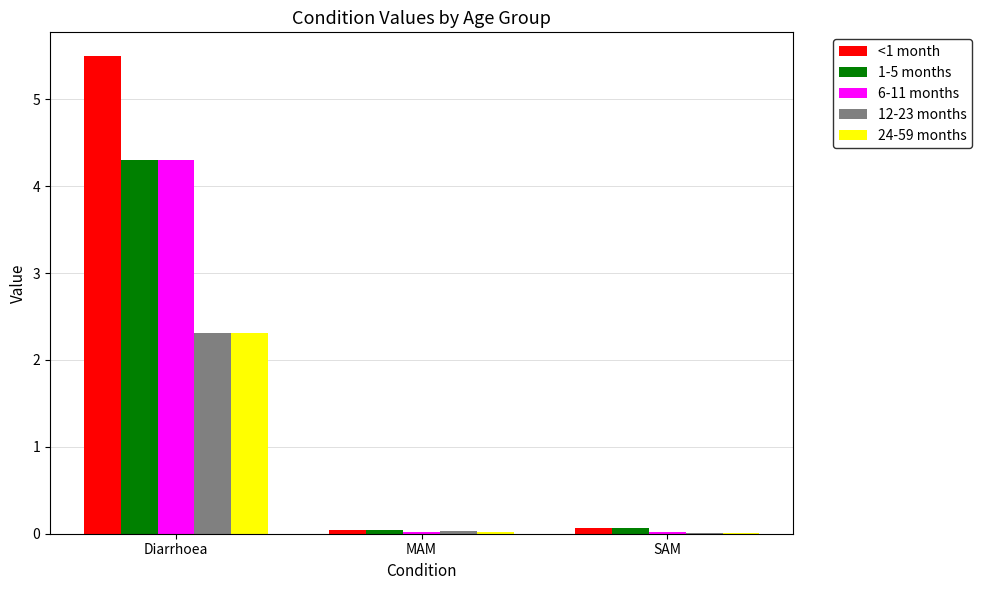

What is the approximate value of 6-11 months at Diarrhoea?

4.3